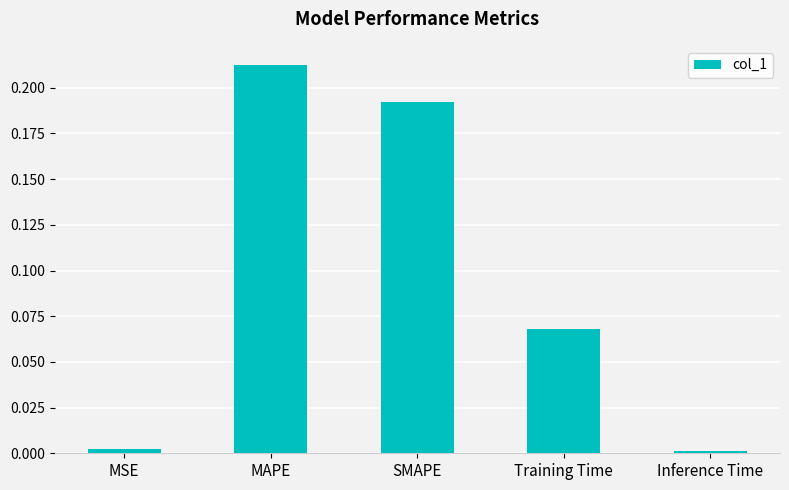

The value at MAPE is 0.1. True or false?

False